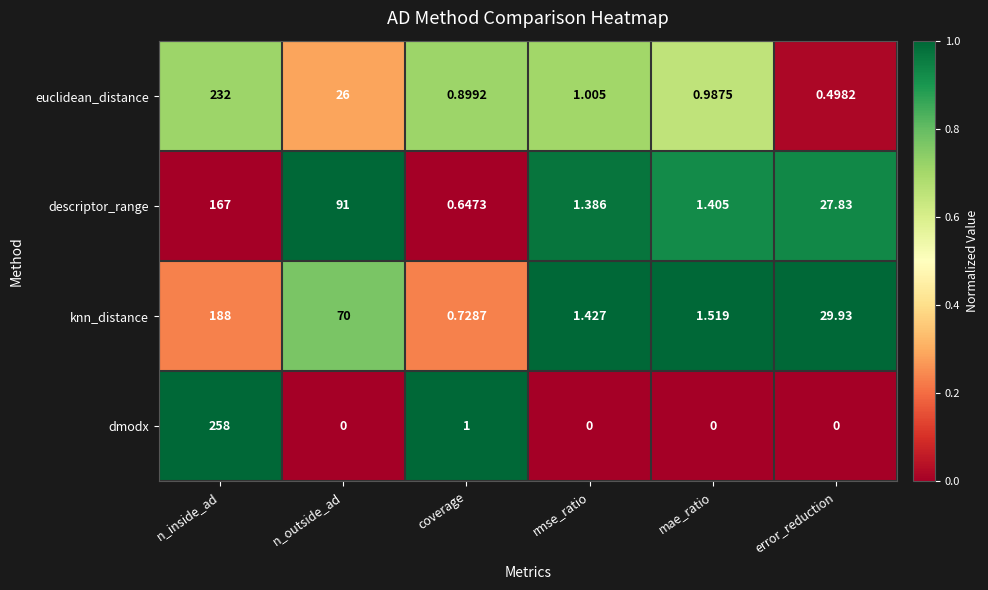

How many distinct data groups are displayed?

4